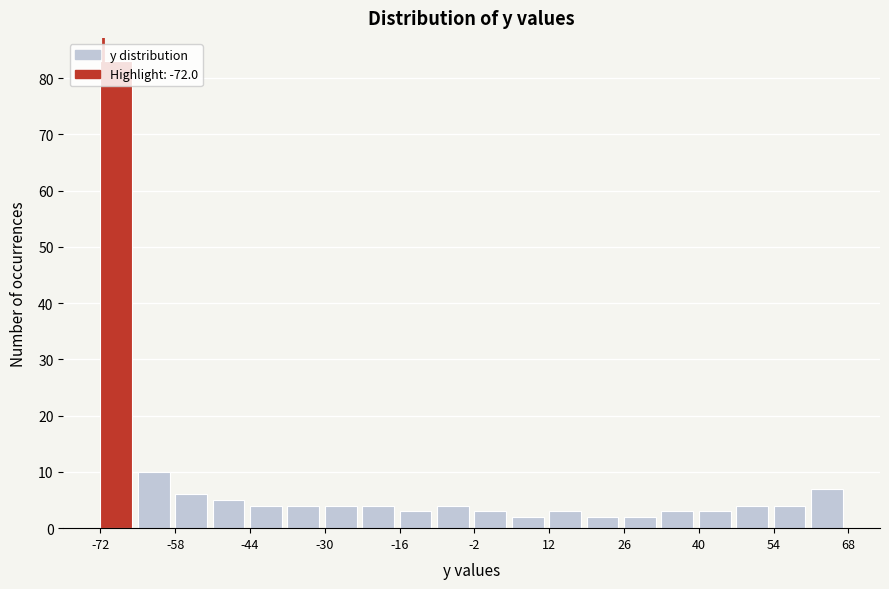

Read against the x-axis, roughly where is the centre of the tallest bar?

-70